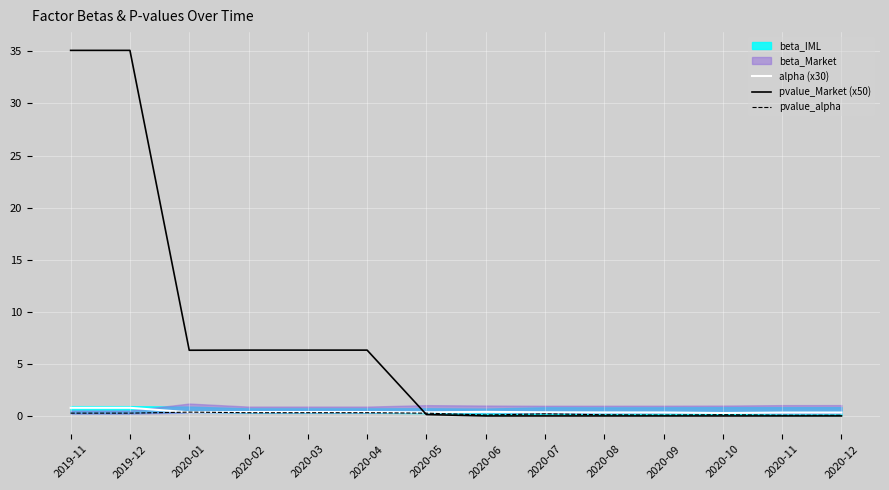

True or false: alpha (x30) has more than 0 points higher than both neighbors.

True